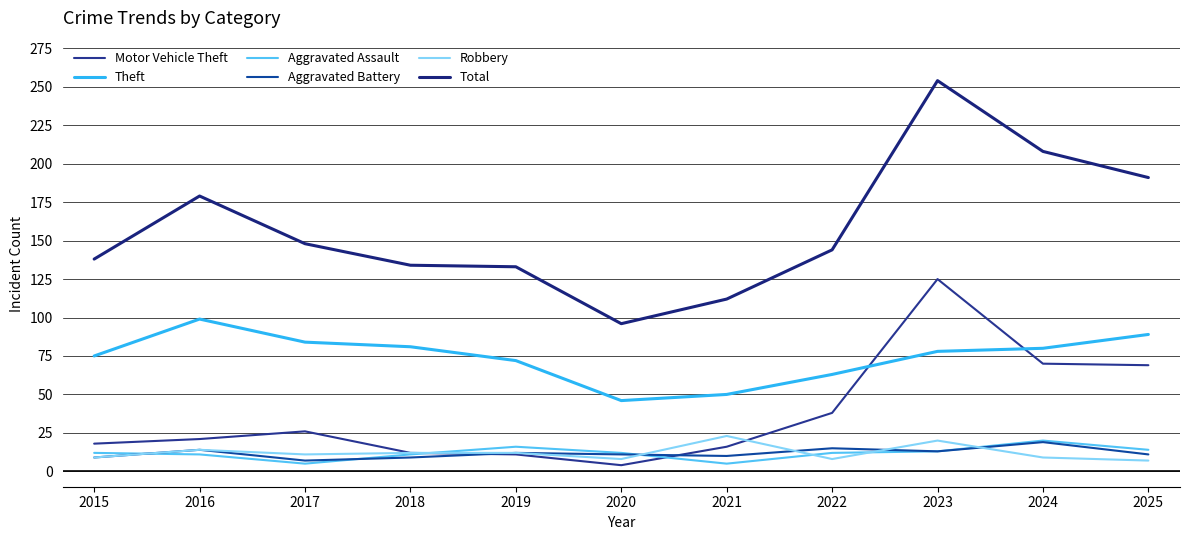

Reading left to right, extract all data points from this chart.

Motor Vehicle Theft: 18	21	26	12	11	4	16	38	125	70	69
Theft: 75	99	84	81	72	46	50	63	78	80	89
Aggravated Assault: 12	11	5	11	16	12	5	12	13	20	14
Aggravated Battery: 9	14	7	9	12	11	10	15	13	19	11
Robbery: 9	14	11	12	12	8	23	8	20	9	7
Total: 138	179	148	134	133	96	112	144	254	208	191